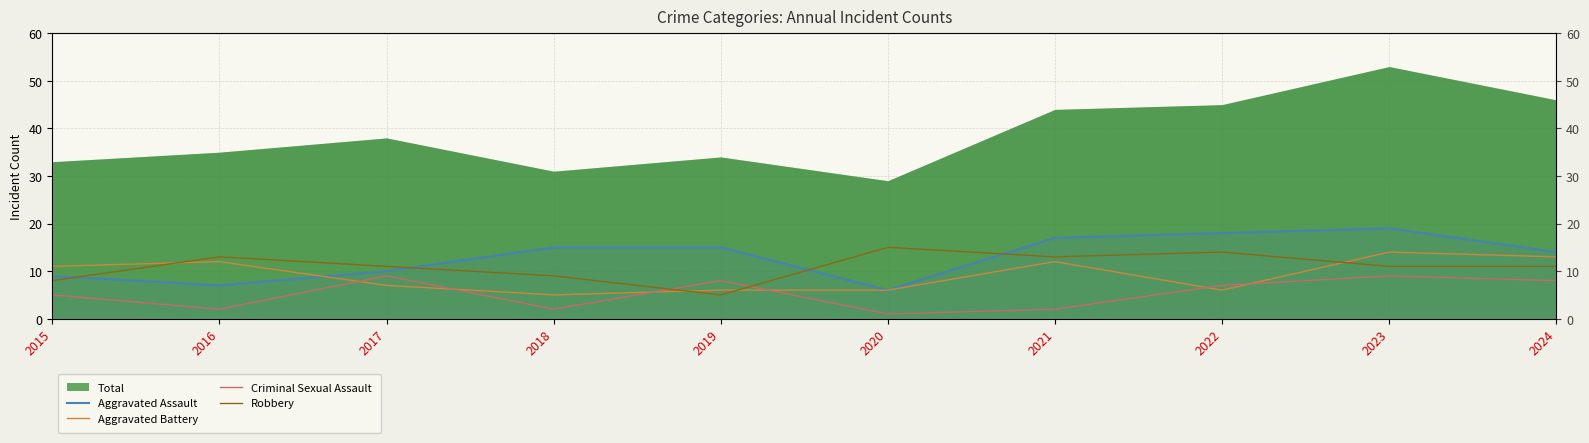

How many interior local valleys does the Criminal Sexual Assault series have?

3